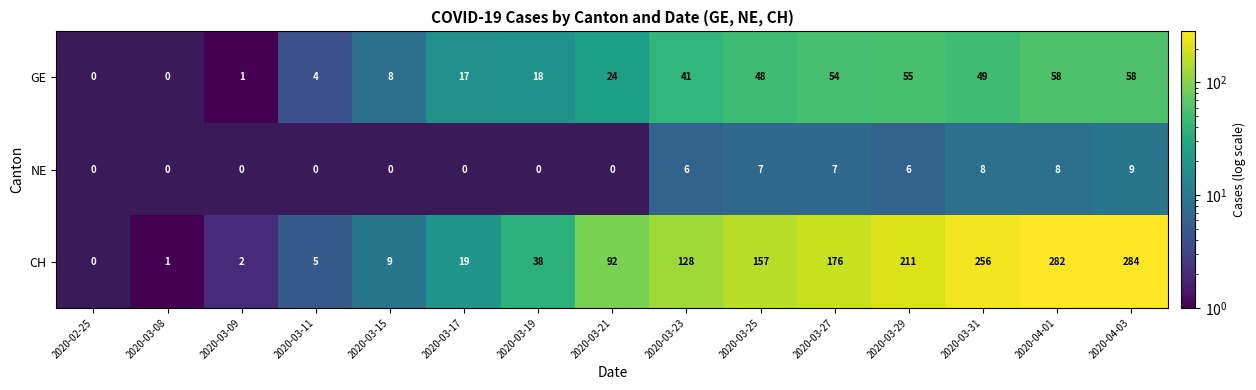

Rank the series at 2020-03-27 from highest to lowest value.

CH, GE, NE